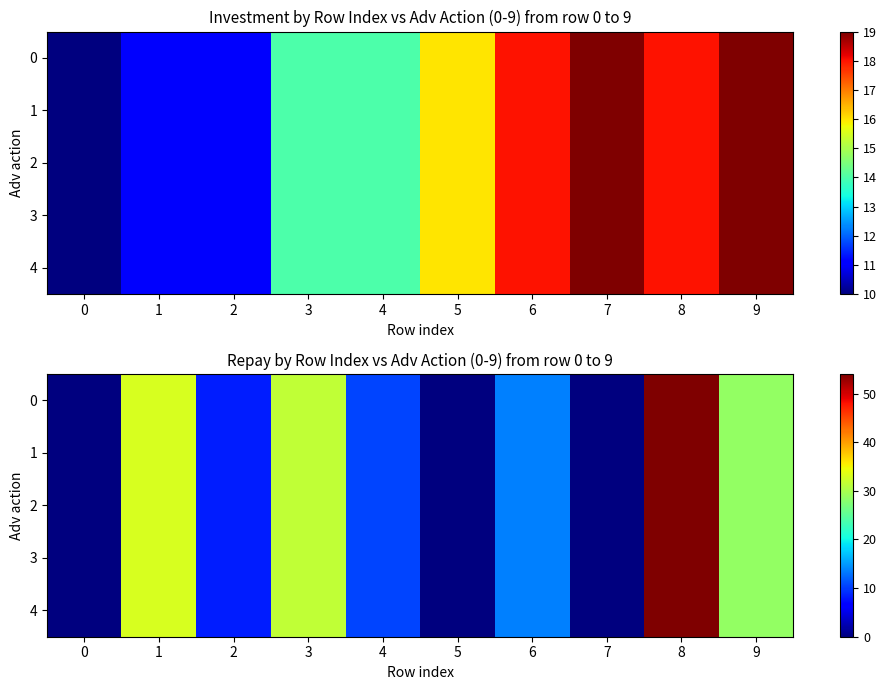

What is the approximate value of 3 at 3?

31.5